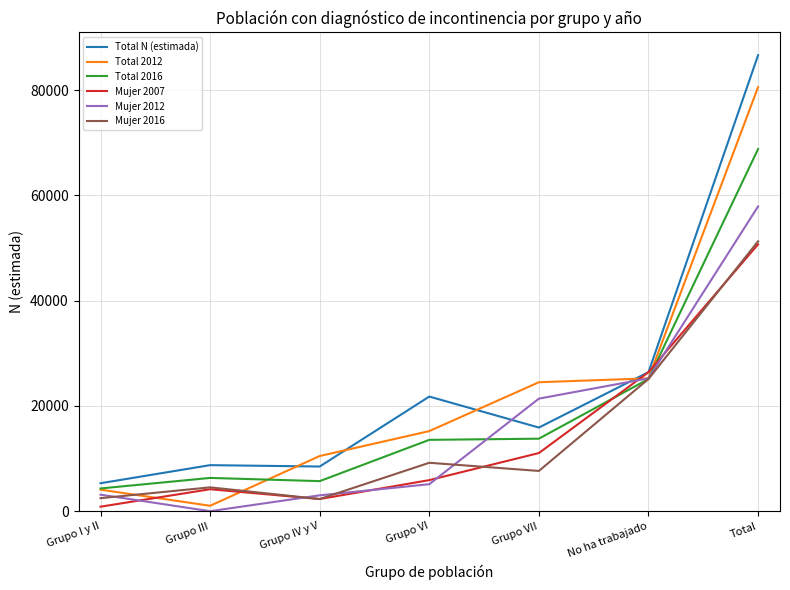

Which series changed the most between Grupo III and Total?

Total 2012